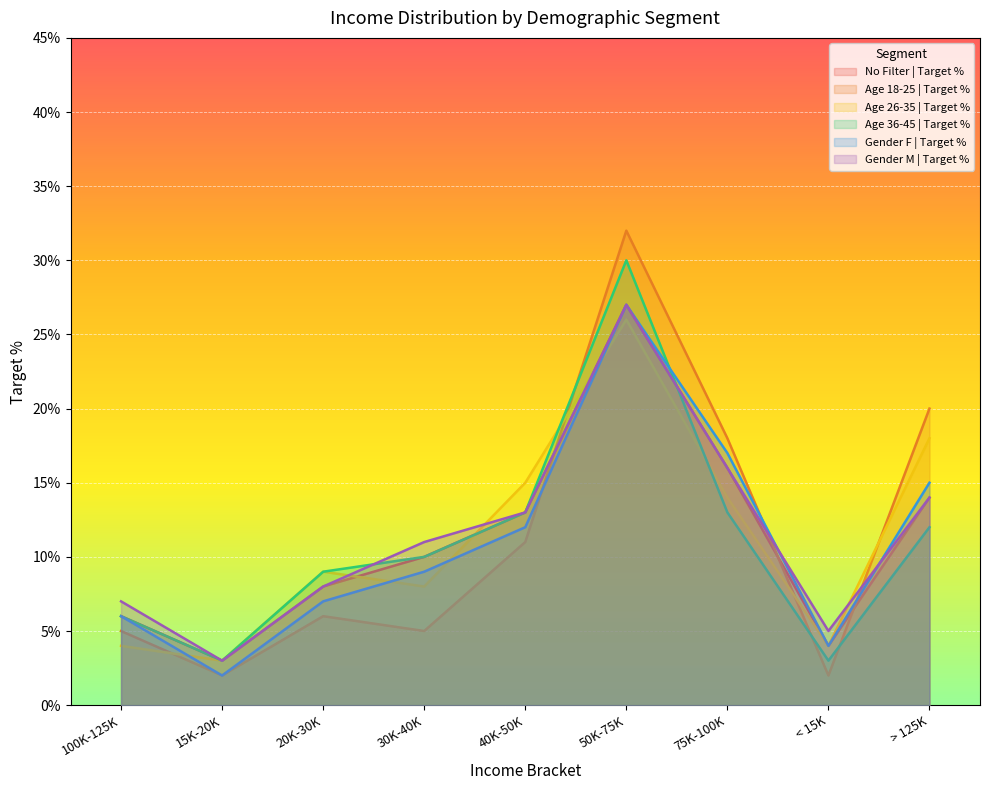

What is the sum of all Age 26-35 | Target % values?

1.0